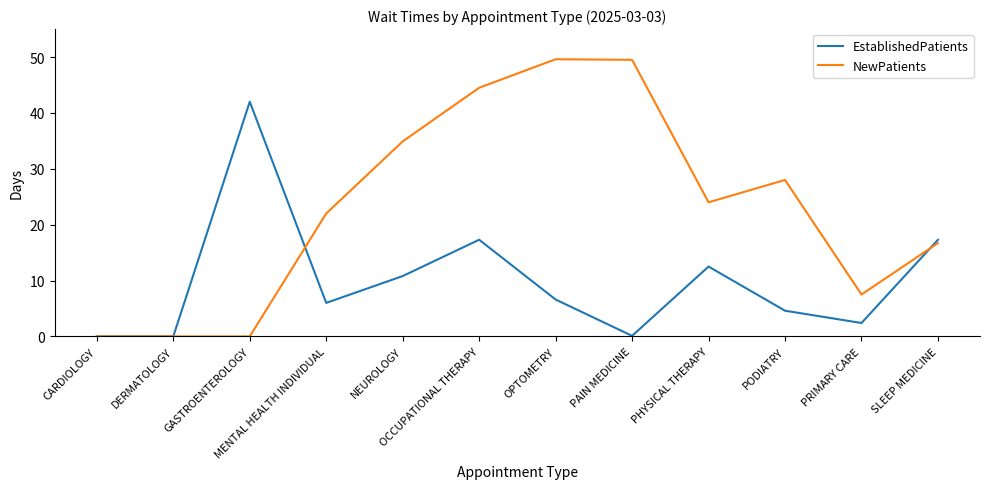

What is the difference between the highest and lowest values at GASTROENTEROLOGY?

42.0